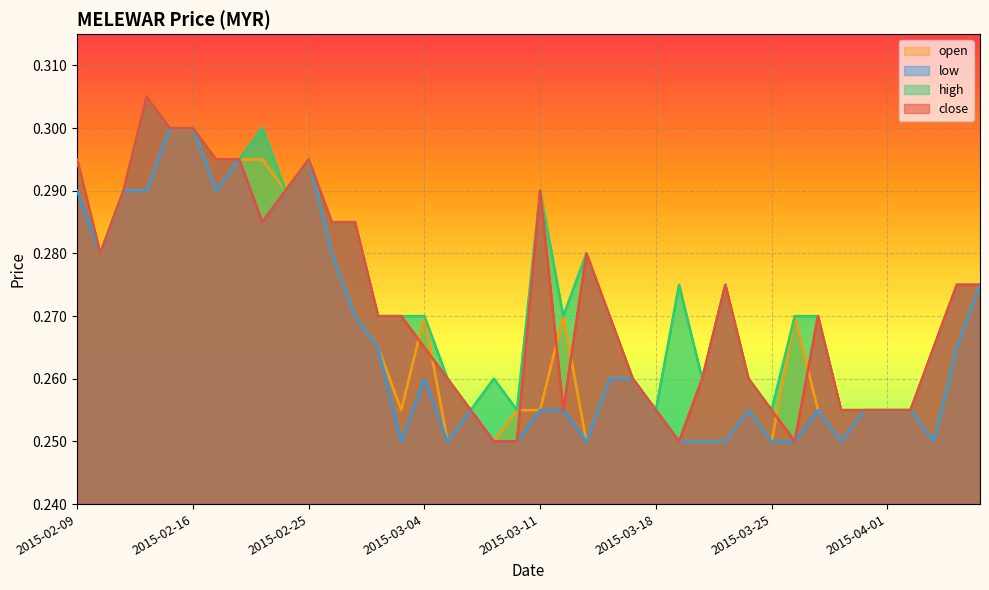

List the labels in order of open value, smallest first.

2015-03-05, 2015-03-09, 2015-03-13, 2015-03-19, 2015-03-20, 2015-03-23, 2015-03-25, 2015-03-30, 2015-04-03, 2015-03-03, 2015-03-06, 2015-03-10, 2015-03-11, 2015-03-18, 2015-03-24, 2015-03-27, 2015-03-31, 2015-04-01, 2015-04-02, 2015-03-16, 2015-03-17, 2015-03-02, 2015-04-06, 2015-02-27, 2015-03-04, 2015-03-12, 2015-03-26, 2015-04-07, 2015-02-10, 2015-02-26, 2015-02-11, 2015-02-12, 2015-02-17, 2015-02-24, 2015-02-09, 2015-02-18, 2015-02-23, 2015-02-25, 2015-02-13, 2015-02-16